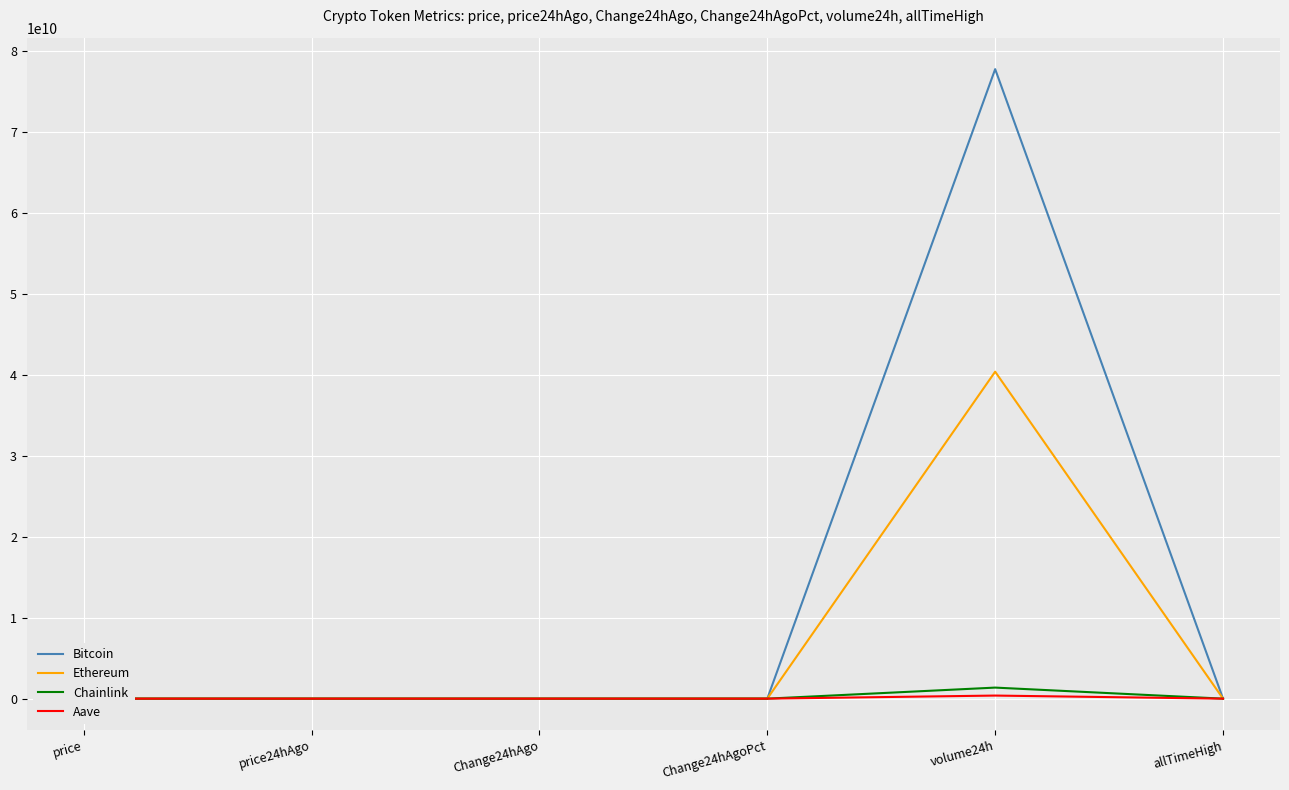

Which series has the largest total across all categories?

Bitcoin